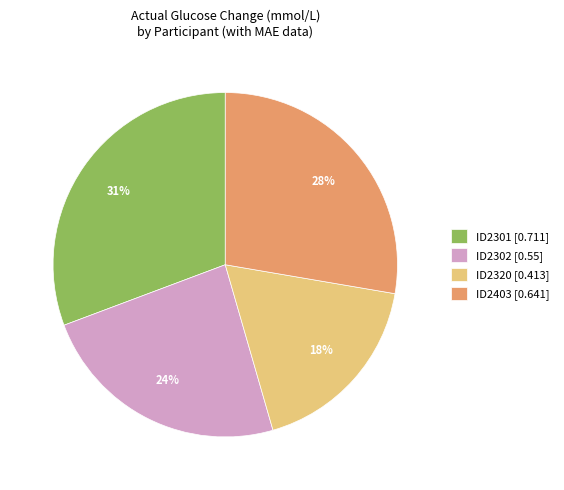

The ID2403 slice represents 17% of the pie. True or false?

False